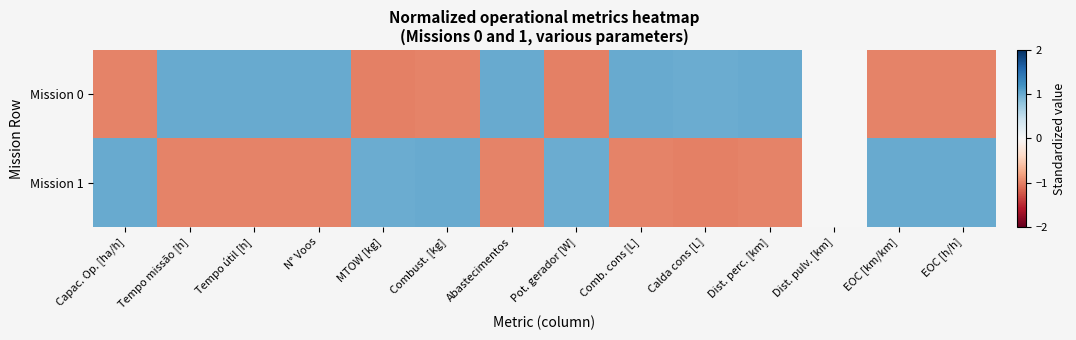

Rank the series by their average value, from lowest to highest.

Mission 1, Mission 0